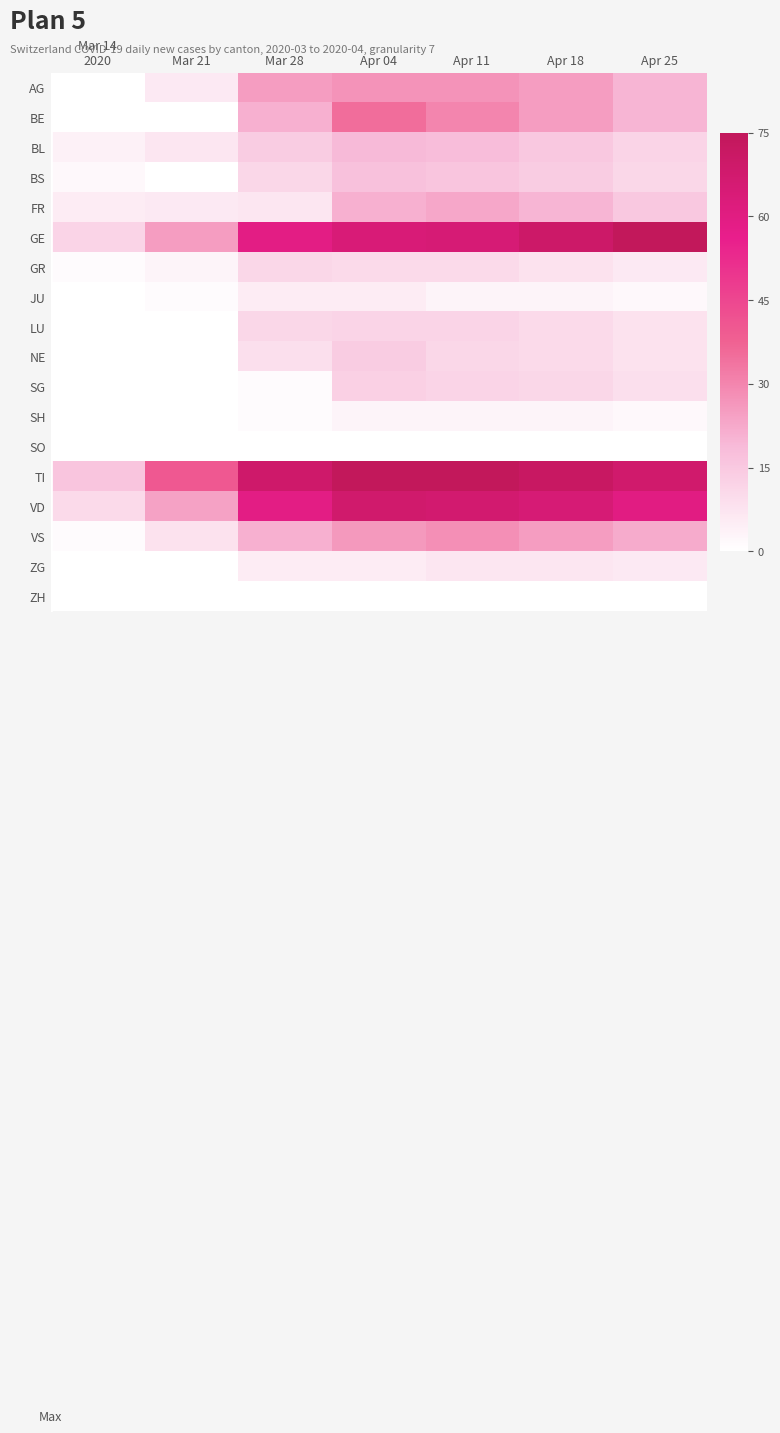

At which category is the sum across all series the highest?

Apr 04